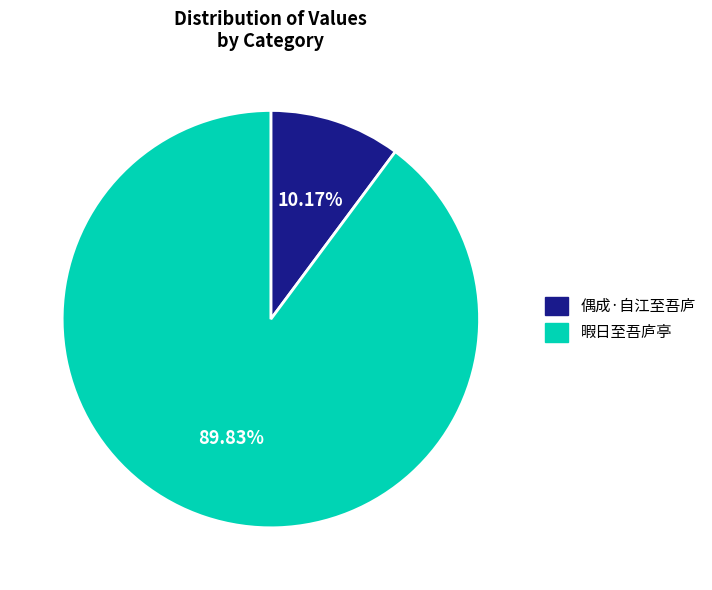

What is the smallest slice in the pie chart?

偶成·自江至吾庐